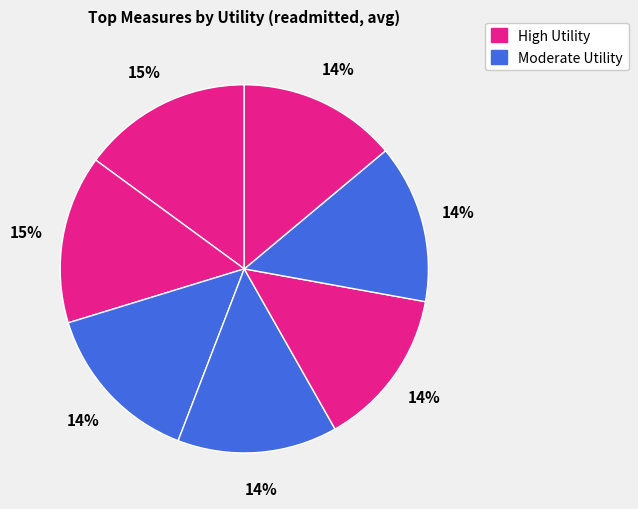

How many segments does this pie chart have?

7